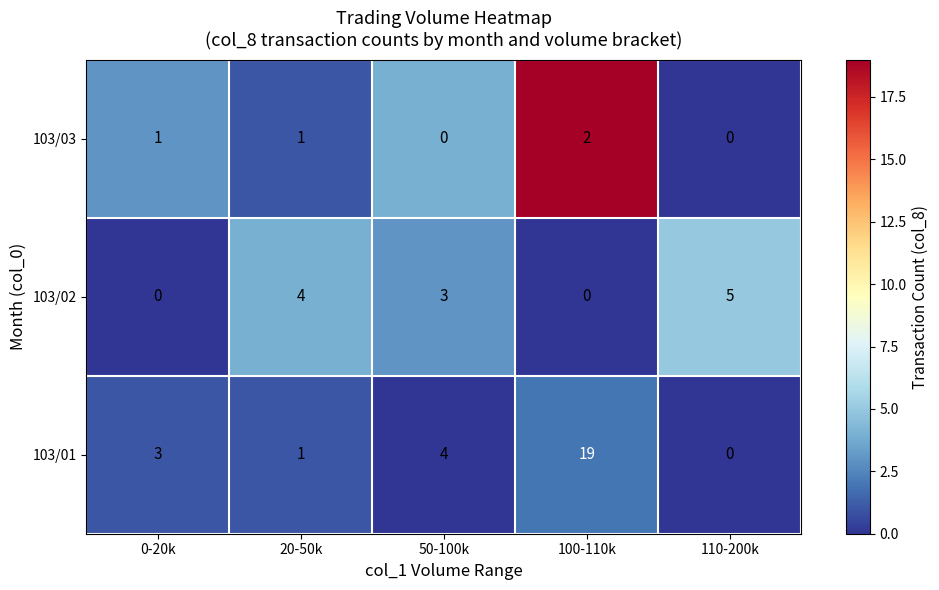

At how many categories does at least one series exceed 14?

1